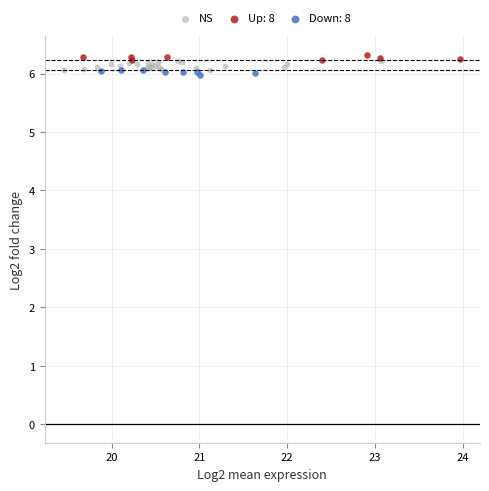

Which series has the largest Y range (max minus min)?

NS